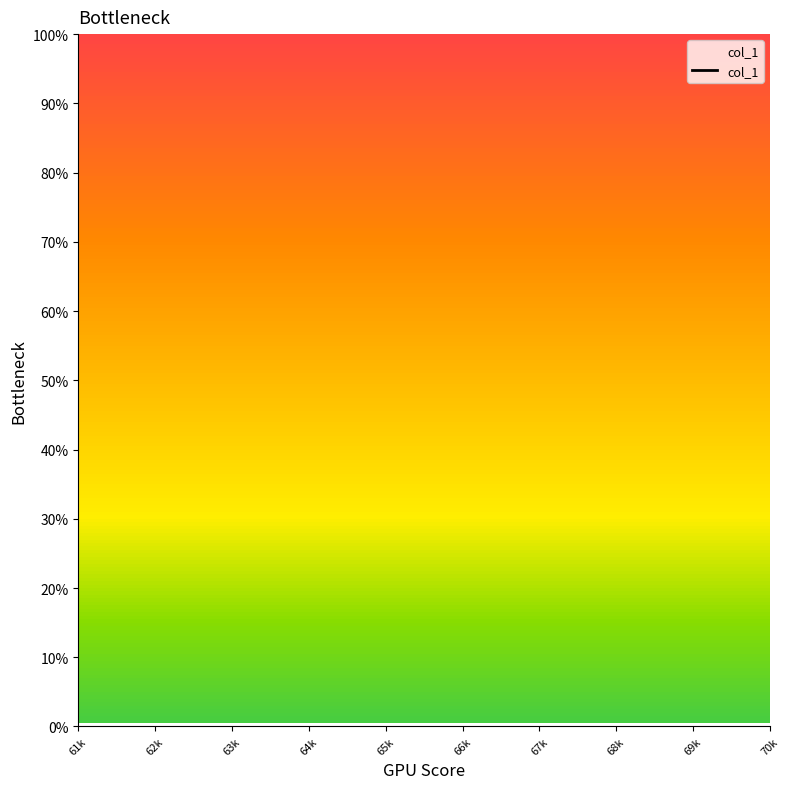

How many categories are shown in the chart?

10